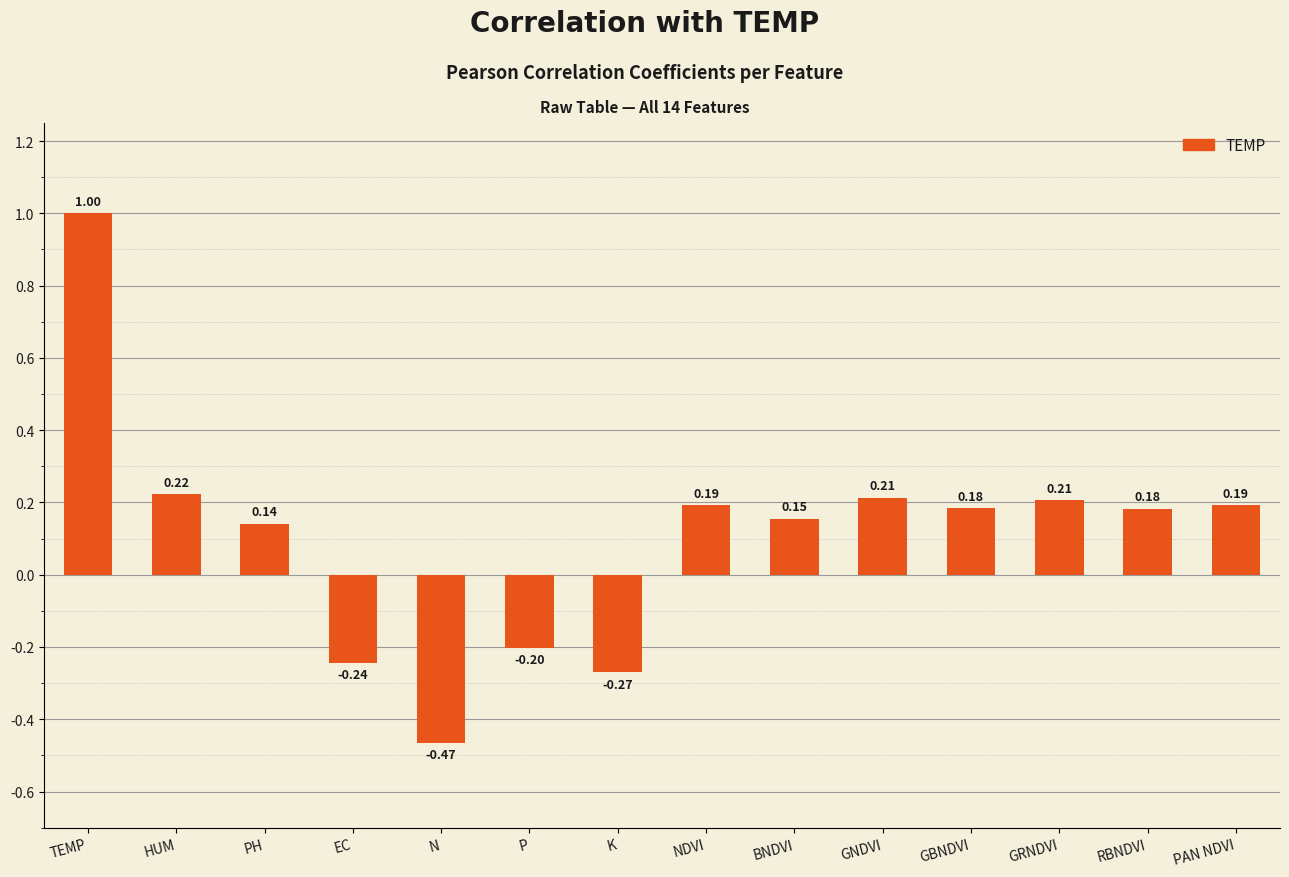

Does the chart contain stacked bars?

No